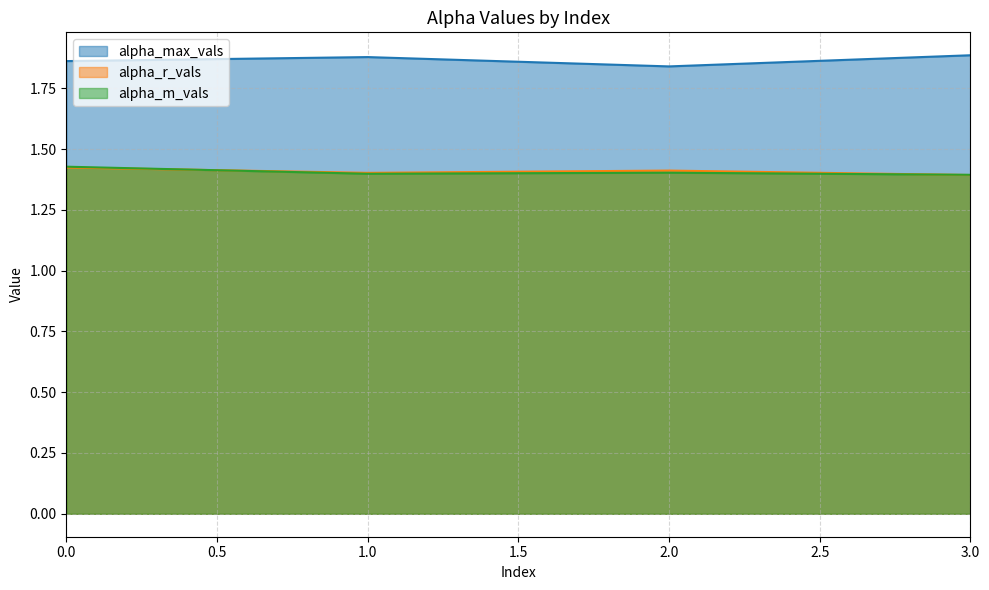

How many lines are shown in the chart?

3